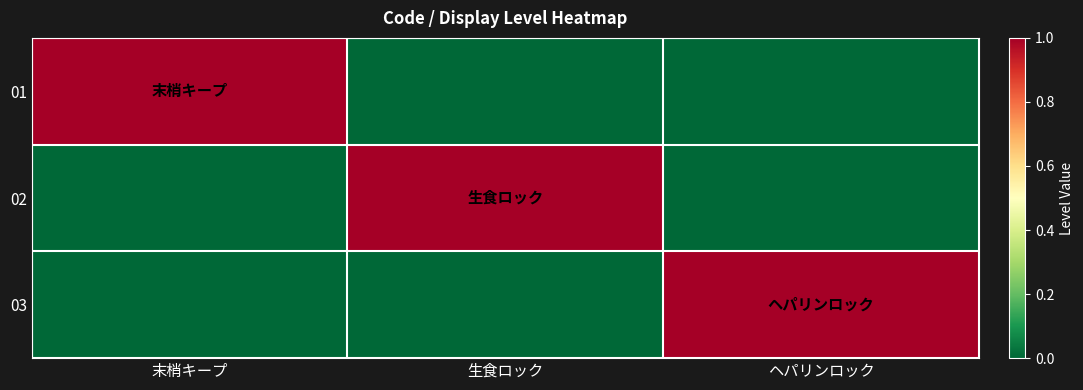

Reading left to right, transcribe all the data shown in this chart.

01: 末梢キープ=1	生食ロック=0	ヘパリンロック=0
02: 末梢キープ=0	生食ロック=1	ヘパリンロック=0
03: 末梢キープ=0	生食ロック=0	ヘパリンロック=1